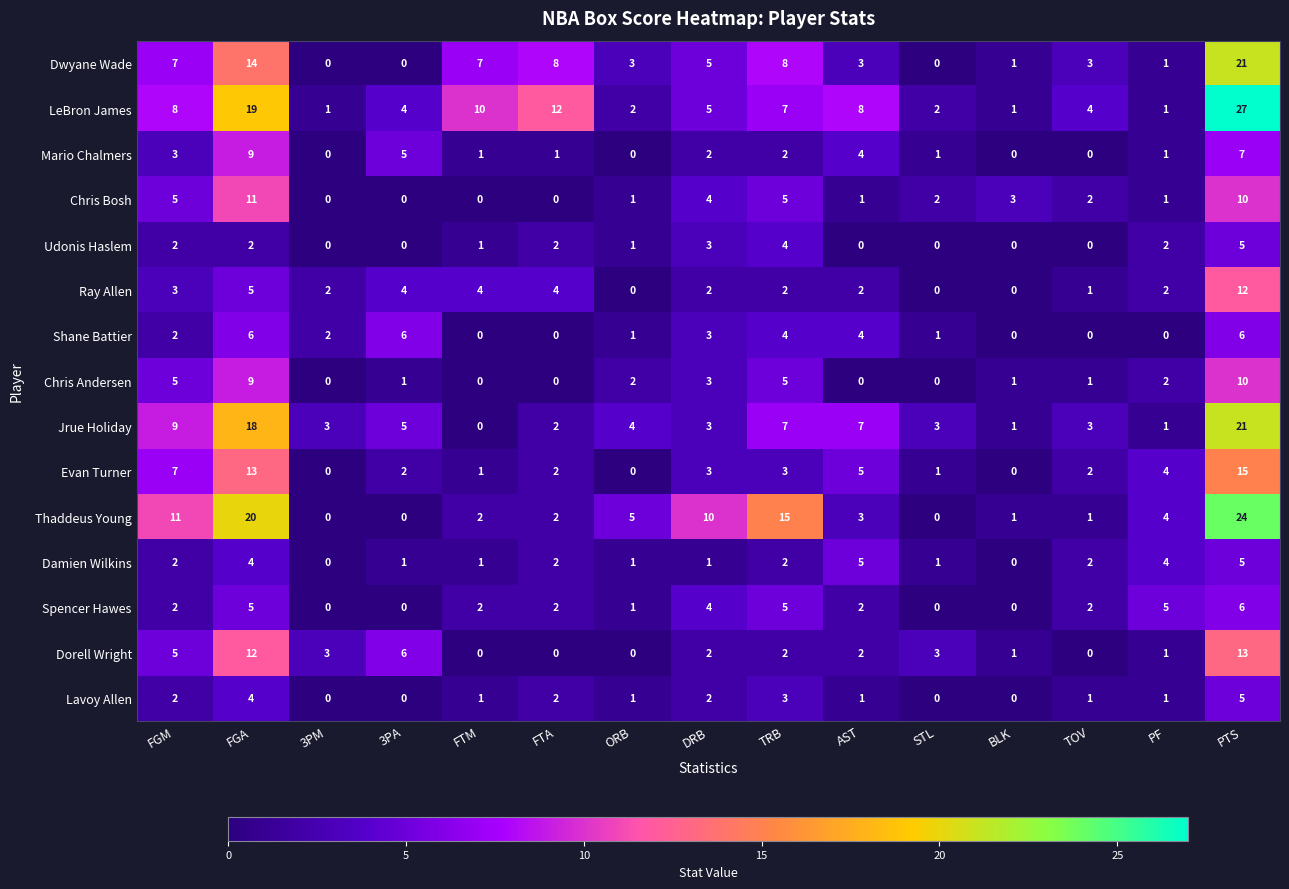

What is the difference between the maximum and minimum values in the Thaddeus Young series?

24